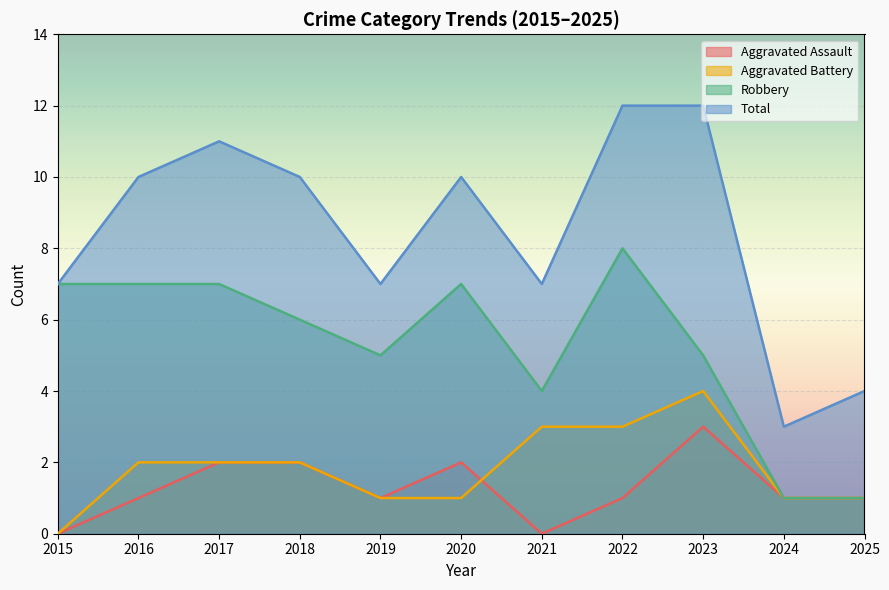

What is the spread (max minus min) of values at 2018?

8